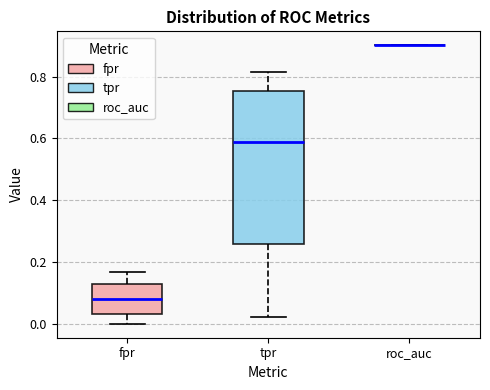

Reading left to right, transcribe this box plot: for each box, give where its median line is, the range the box spans, and where its two whiskers end, as read against the y-axis. The values are not printed on the chart, so give them approximately, as read against the axis.

fpr: median 0.08, box 0.04 to 0.12, whiskers 0.00 to 0.16
tpr: median 0.58, box 0.26 to 0.76, whiskers 0.02 to 0.82
roc_auc: box collapsed to a line at 0.90, whiskers 0.90 to 0.90